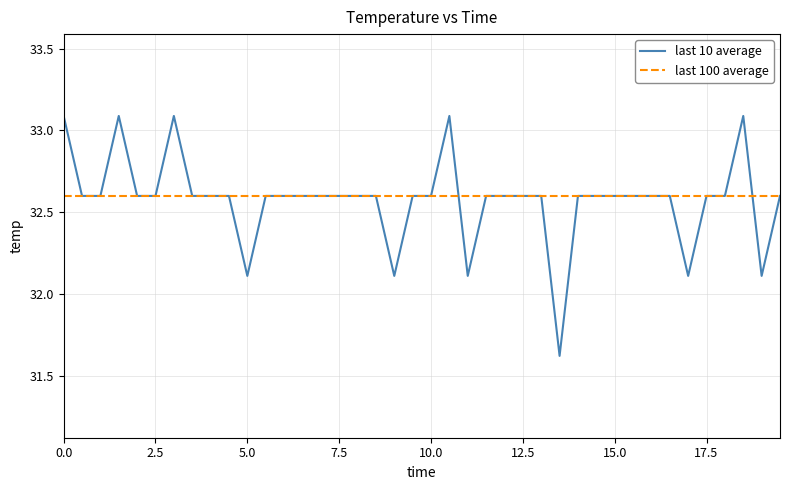

Is it true that the value at 12.0 is 44.1?

False